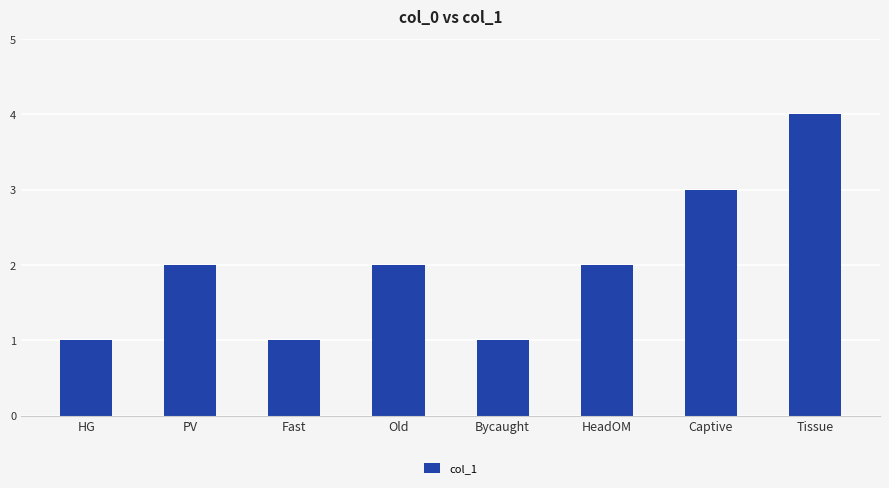

How many series are shown in this chart?

1